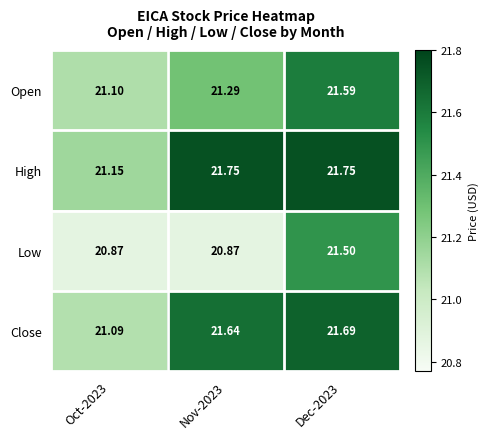

List the series in order of their overall mean, lowest first.

Low, Open, Close, High